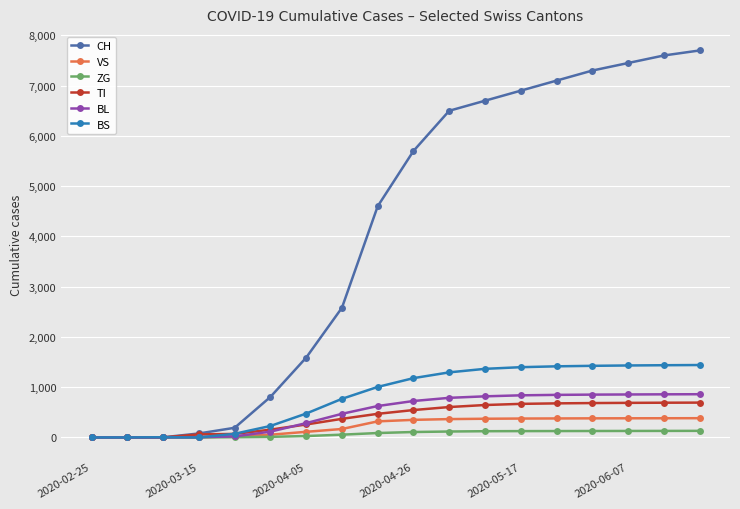

What is the sum of all VS values?

4046